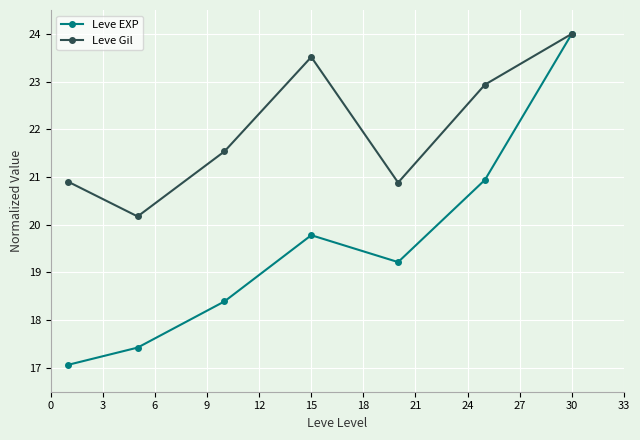

True or false: Leve Gil has more than 2 points higher than both neighbors.

False